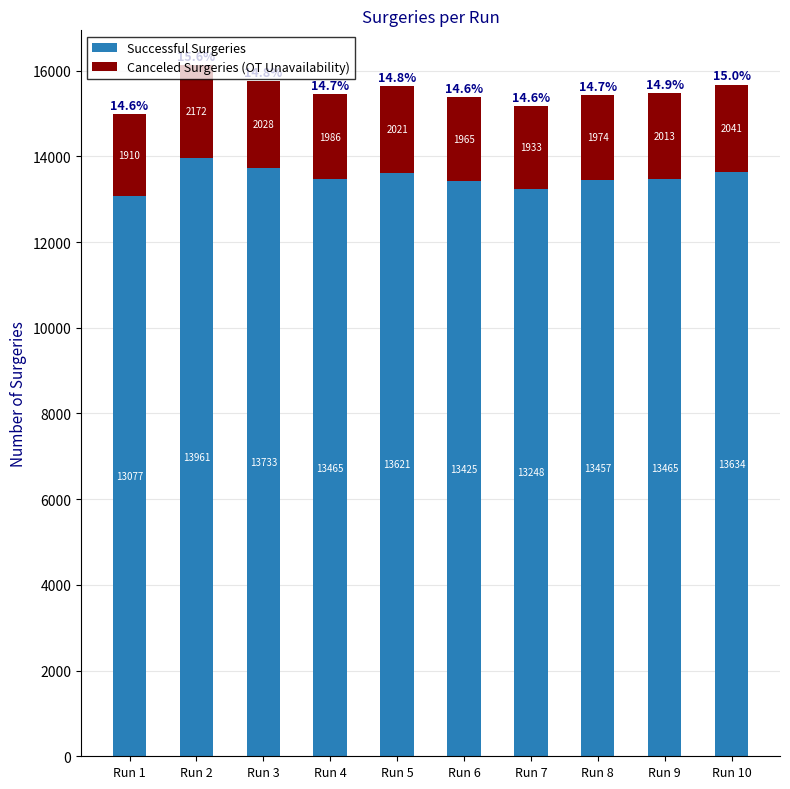

Where does the Successful Surgeries series first go above 13465?

Run 2